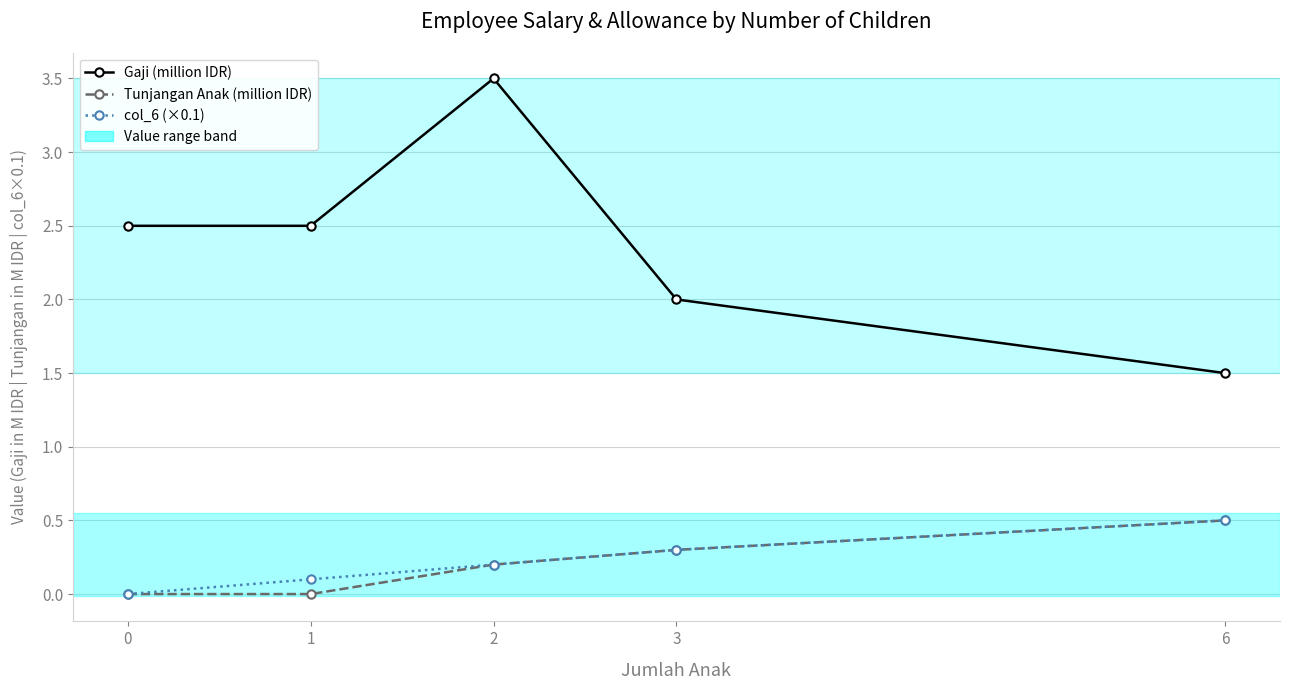

What is the highest value of the Gaji (million IDR) series?

3.5